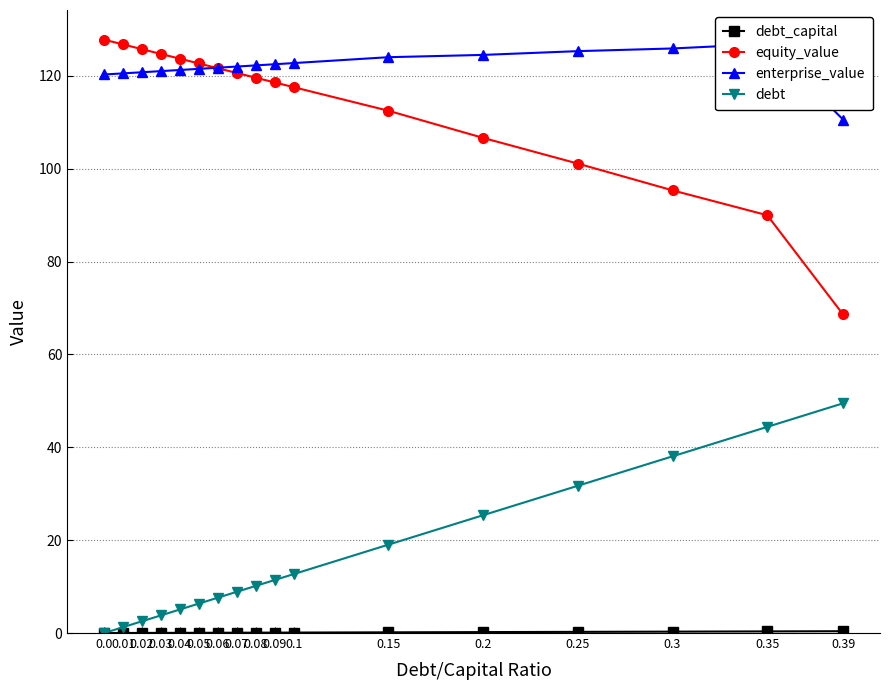

Rank the categories by equity_value value from lowest to highest.

0.39, 0.35, 0.3, 0.25, 0.2, 0.15, 0.1, 0.09, 0.08, 0.07, 0.06, 0.05, 0.04, 0.03, 0.02, 0.01, 0.0